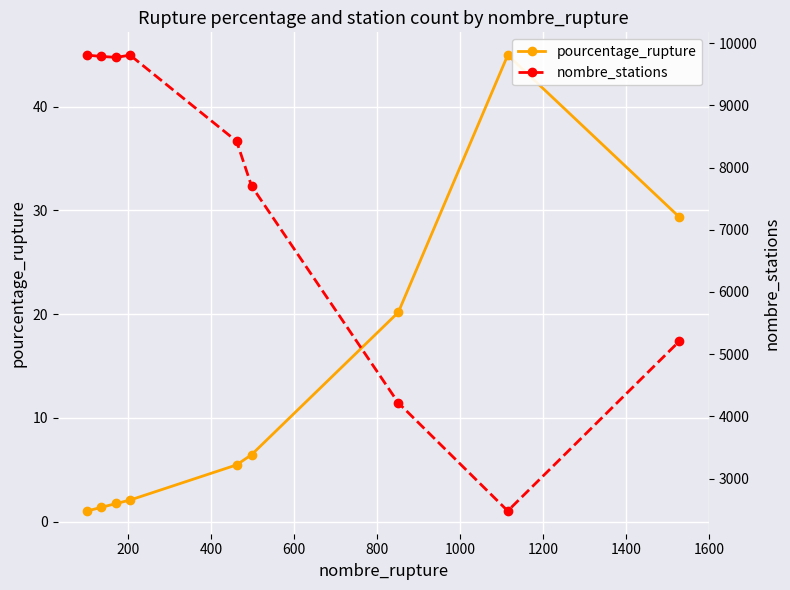

What is the minimum value shown in the chart?

1.0